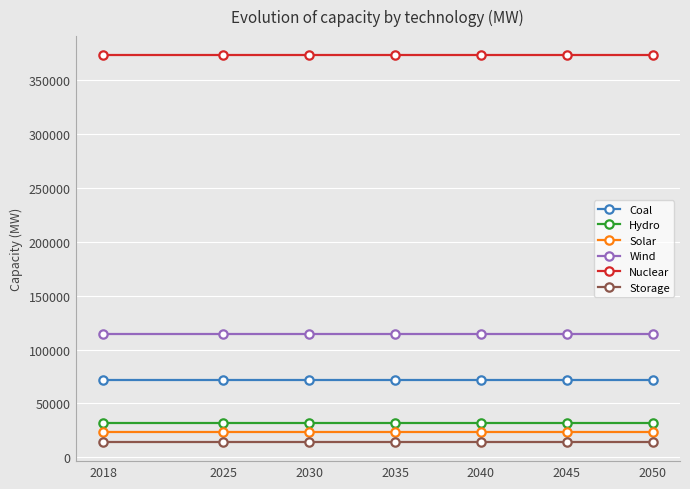

Reading left to right, transcribe all the data shown in this chart.

Coal: 71780	71780	71780	71780	71780	71780	71780
Hydro: 31998	31998	31998	31998	31998	31998	31998
Solar: 22995	22995	22995	22995	22995	22995	22995
Wind: 114000	114000	114000	114000	114000	114000	114000
Nuclear: 373020	373020	373020	373020	373020	373020	373020
Storage: 14298	14298	14298	14298	14298	14298	14298